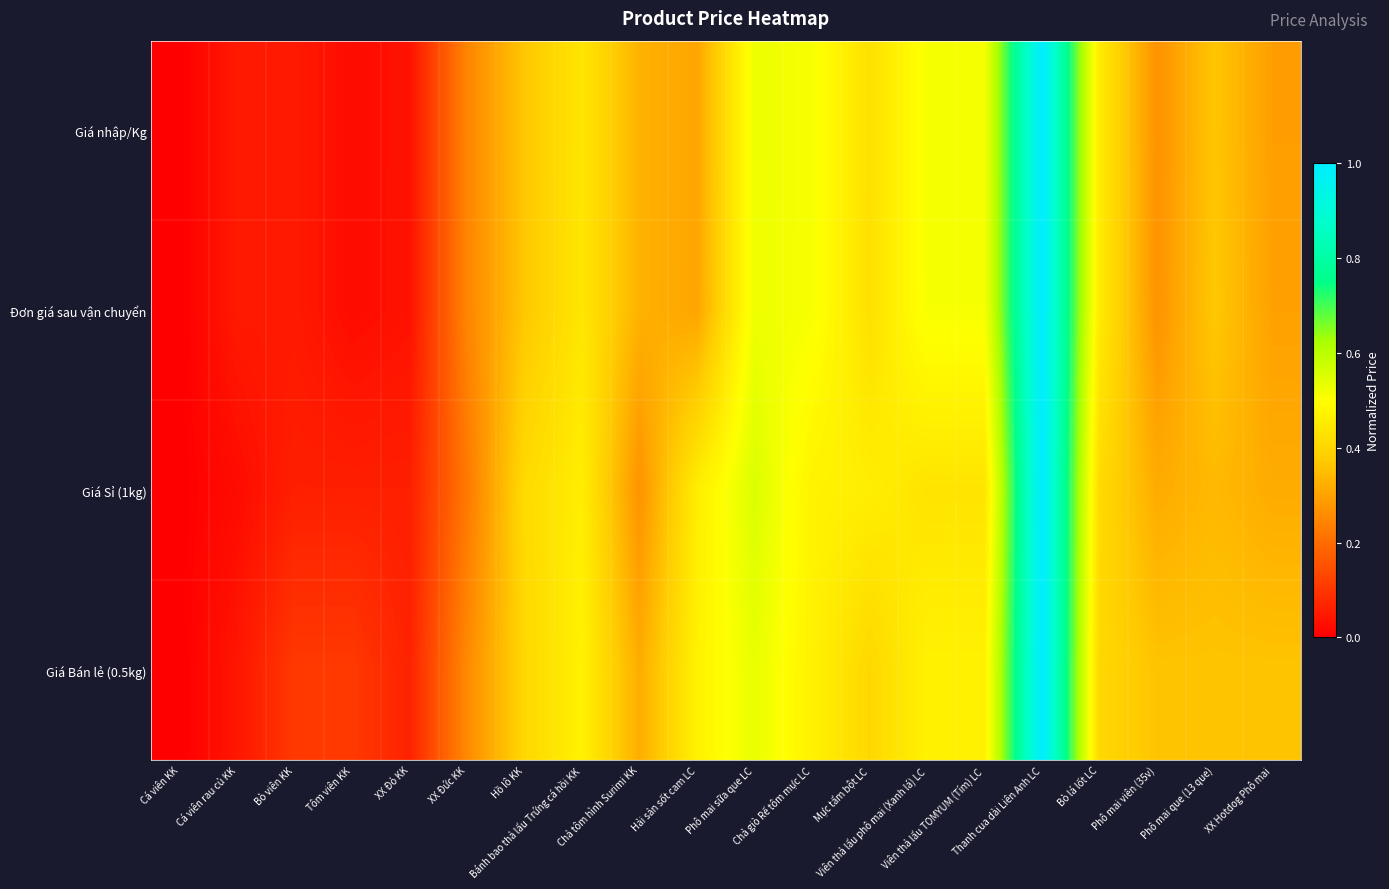

Reading left to right, list all the values displayed in this chart.

Giá nhập/Kg: Cá viên KK=0.0	Cá viên rau củ KK=0.0	Bò viên KK=0.0	Tôm viên KK=0.0	XX Đỏ KK=0.0	XX Đức KK=0.2	Hồ lô KK=0.4	Bánh bao thả lẩu Trứng cá hồi KK=0.4	Chả tôm hình Surimi KK=0.3	Hải sản sốt cam LC=0.3	Phô mai sữa que LC=0.5	Chả giò Rế tôm mực LC=0.5	Mực tẩm bột LC=0.4	Viên thả lẩu phô mai (Xanh lá) LC=0.5	Viên thả lẩu TOMYUM (Tím) LC=0.5	Thanh cua dài Liên Anh LC=1.0	Bò lá lốt LC=0.5	Phô mai viên (35v)=0.3	Phô mai que (13 que)=0.4	XX Hotdog Phô mai=0.3
Đơn giá sau vận chuyển: Cá viên KK=0.0	Cá viên rau củ KK=0.0	Bò viên KK=0.0	Tôm viên KK=0.0	XX Đỏ KK=0.0	XX Đức KK=0.2	Hồ lô KK=0.4	Bánh bao thả lẩu Trứng cá hồi KK=0.4	Chả tôm hình Surimi KK=0.3	Hải sản sốt cam LC=0.3	Phô mai sữa que LC=0.5	Chả giò Rế tôm mực LC=0.5	Mực tẩm bột LC=0.4	Viên thả lẩu phô mai (Xanh lá) LC=0.5	Viên thả lẩu TOMYUM (Tím) LC=0.5	Thanh cua dài Liên Anh LC=1.0	Bò lá lốt LC=0.5	Phô mai viên (35v)=0.3	Phô mai que (13 que)=0.4	XX Hotdog Phô mai=0.3
Giá Sỉ (1kg): Cá viên KK=0.0	Cá viên rau củ KK=0.0	Bò viên KK=0.1	Tôm viên KK=0.1	XX Đỏ KK=0.1	XX Đức KK=0.2	Hồ lô KK=0.4	Bánh bao thả lẩu Trứng cá hồi KK=0.5	Chả tôm hình Surimi KK=0.3	Hải sản sốt cam LC=0.5	Phô mai sữa que LC=0.6	Chả giò Rế tôm mực LC=0.5	Mực tẩm bột LC=0.5	Viên thả lẩu phô mai (Xanh lá) LC=0.4	Viên thả lẩu TOMYUM (Tím) LC=0.4	Thanh cua dài Liên Anh LC=1.0	Bò lá lốt LC=0.4	Phô mai viên (35v)=0.3	Phô mai que (13 que)=0.3	XX Hotdog Phô mai=0.3
Giá Bán lẻ (0.5kg): Cá viên KK=0.0	Cá viên rau củ KK=0.0	Bò viên KK=0.1	Tôm viên KK=0.1	XX Đỏ KK=0.1	XX Đức KK=0.3	Hồ lô KK=0.4	Bánh bao thả lẩu Trứng cá hồi KK=0.5	Chả tôm hình Surimi KK=0.3	Hải sản sốt cam LC=0.5	Phô mai sữa que LC=0.5	Chả giò Rế tôm mực LC=0.5	Mực tẩm bột LC=0.4	Viên thả lẩu phô mai (Xanh lá) LC=0.5	Viên thả lẩu TOMYUM (Tím) LC=0.5	Thanh cua dài Liên Anh LC=1.0	Bò lá lốt LC=0.4	Phô mai viên (35v)=0.4	Phô mai que (13 que)=0.4	XX Hotdog Phô mai=0.4